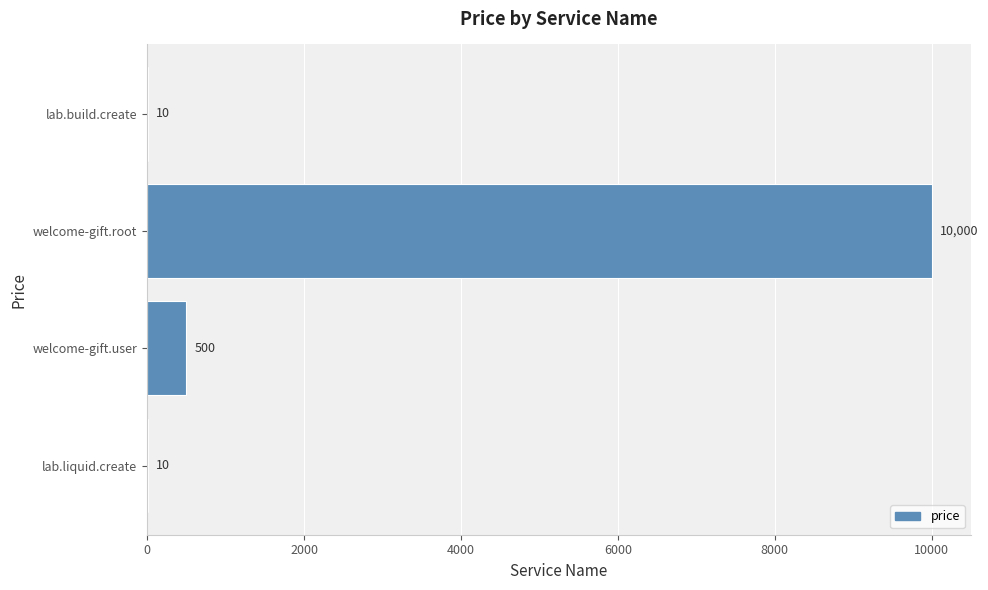

What is the approximate value at welcome-gift.user?

500